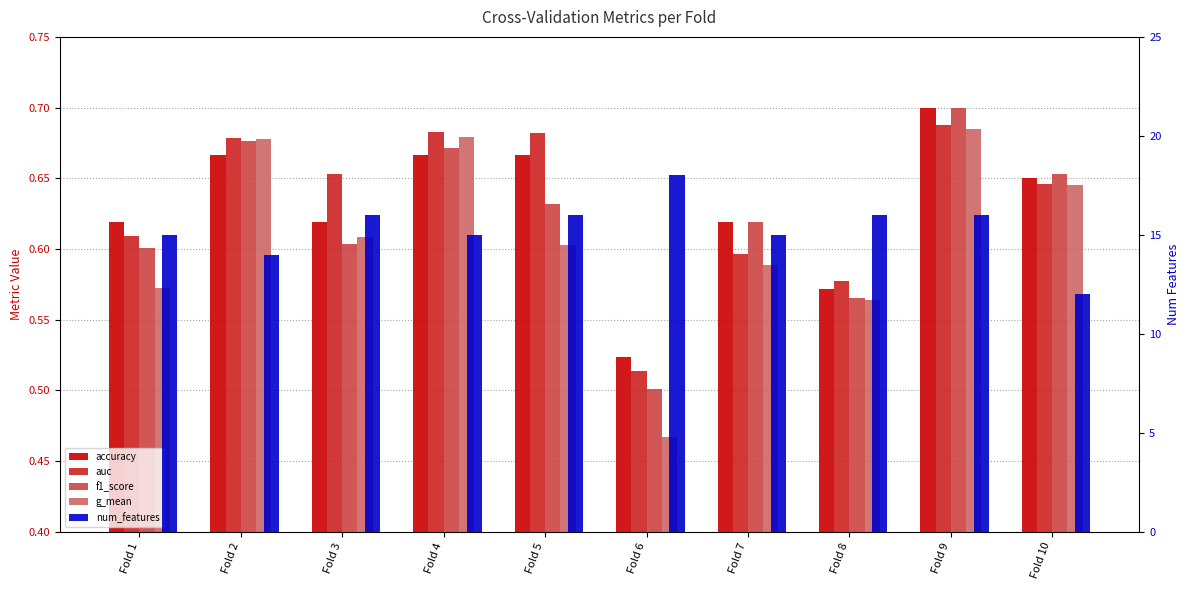

Rank the series by their maximum value, from lowest to highest.

g_mean, auc, accuracy, f1_score, num_features